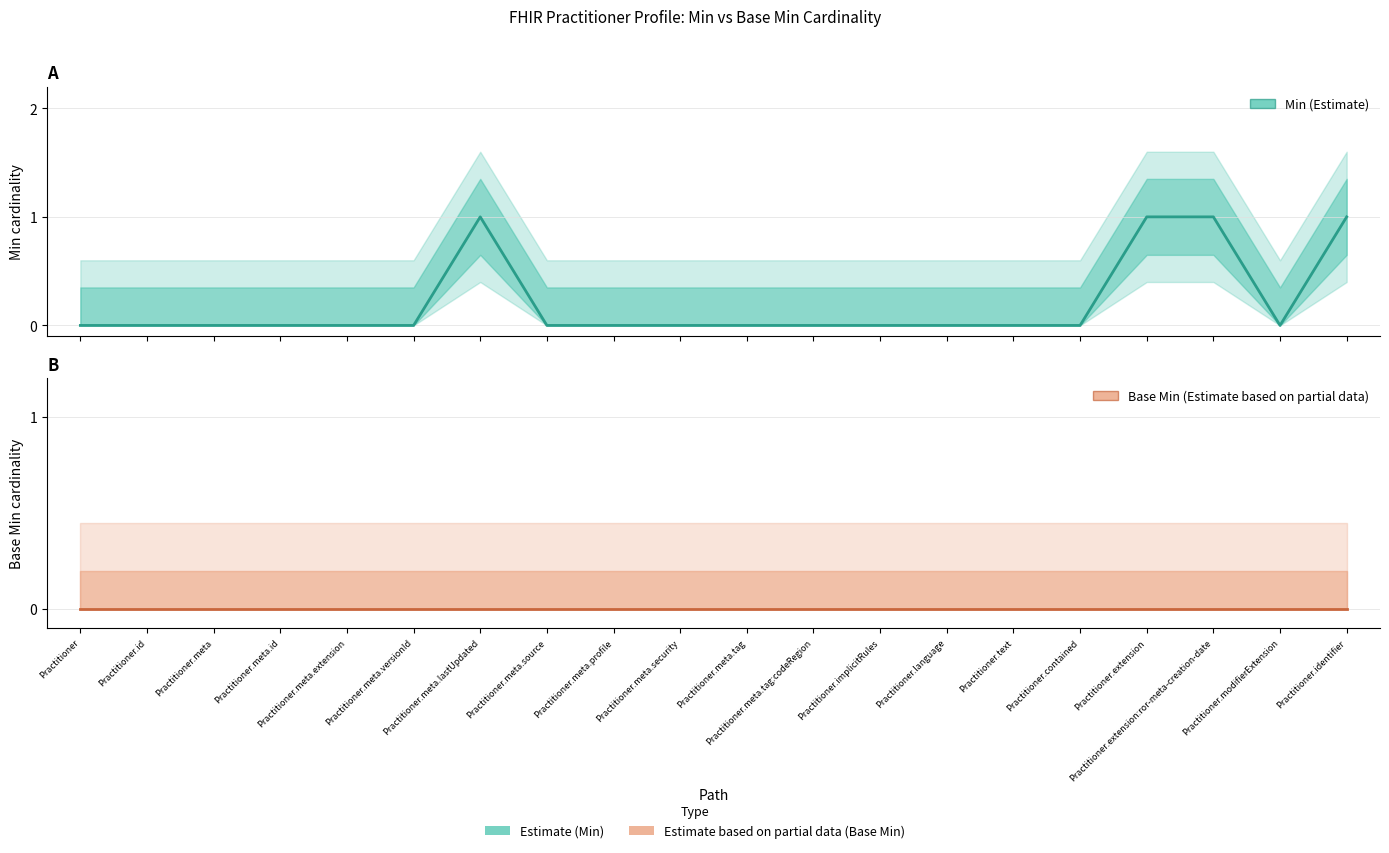

Reading left to right, list all the values displayed in this chart.

Min: Practitioner=0	Practitioner.id=0	Practitioner.meta=0	Practitioner.meta.id=0	Practitioner.meta.extension=0	Practitioner.meta.versionId=0	Practitioner.meta.lastUpdated=1	Practitioner.meta.source=0	Practitioner.meta.profile=0	Practitioner.meta.security=0	Practitioner.meta.tag=0	Practitioner.meta.tag:codeRegion=0	Practitioner.implicitRules=0	Practitioner.language=0	Practitioner.text=0	Practitioner.contained=0	Practitioner.extension=1	Practitioner.extension:ror-meta-creation-date=1	Practitioner.modifierExtension=0	Practitioner.identifier=1
Base Min: Practitioner=0	Practitioner.id=0	Practitioner.meta=0	Practitioner.meta.id=0	Practitioner.meta.extension=0	Practitioner.meta.versionId=0	Practitioner.meta.lastUpdated=0	Practitioner.meta.source=0	Practitioner.meta.profile=0	Practitioner.meta.security=0	Practitioner.meta.tag=0	Practitioner.meta.tag:codeRegion=0	Practitioner.implicitRules=0	Practitioner.language=0	Practitioner.text=0	Practitioner.contained=0	Practitioner.extension=0	Practitioner.extension:ror-meta-creation-date=0	Practitioner.modifierExtension=0	Practitioner.identifier=0